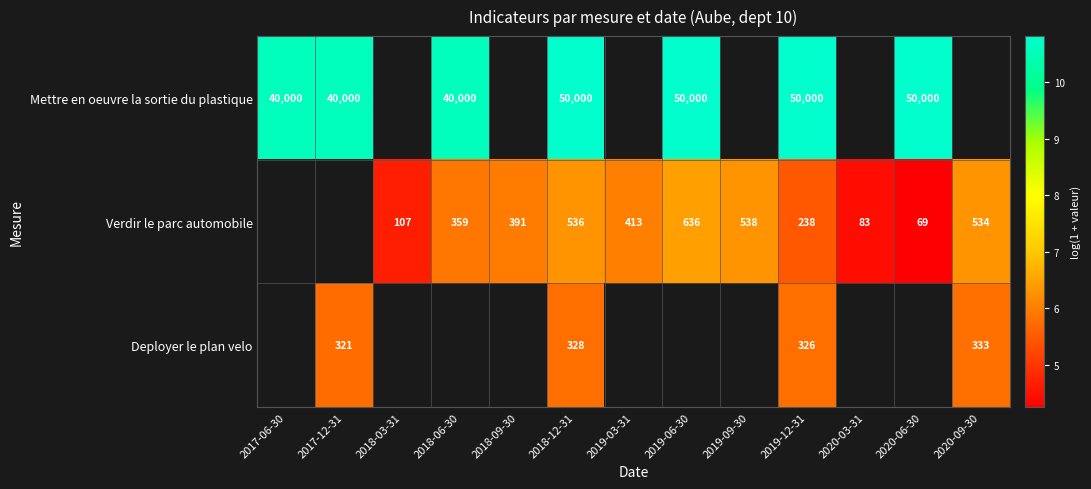

What is the spread (max minus min) of values at 2018-12-31?

49672.0